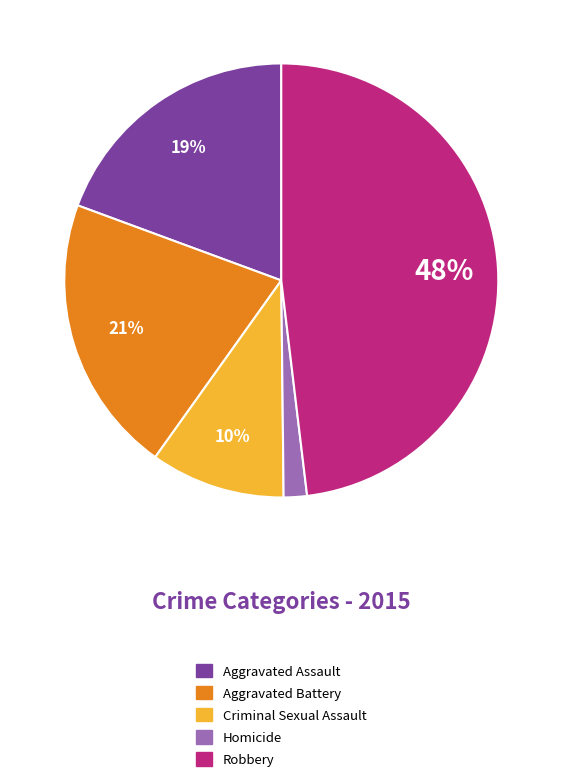

The Robbery slice represents 37% of the pie. True or false?

False